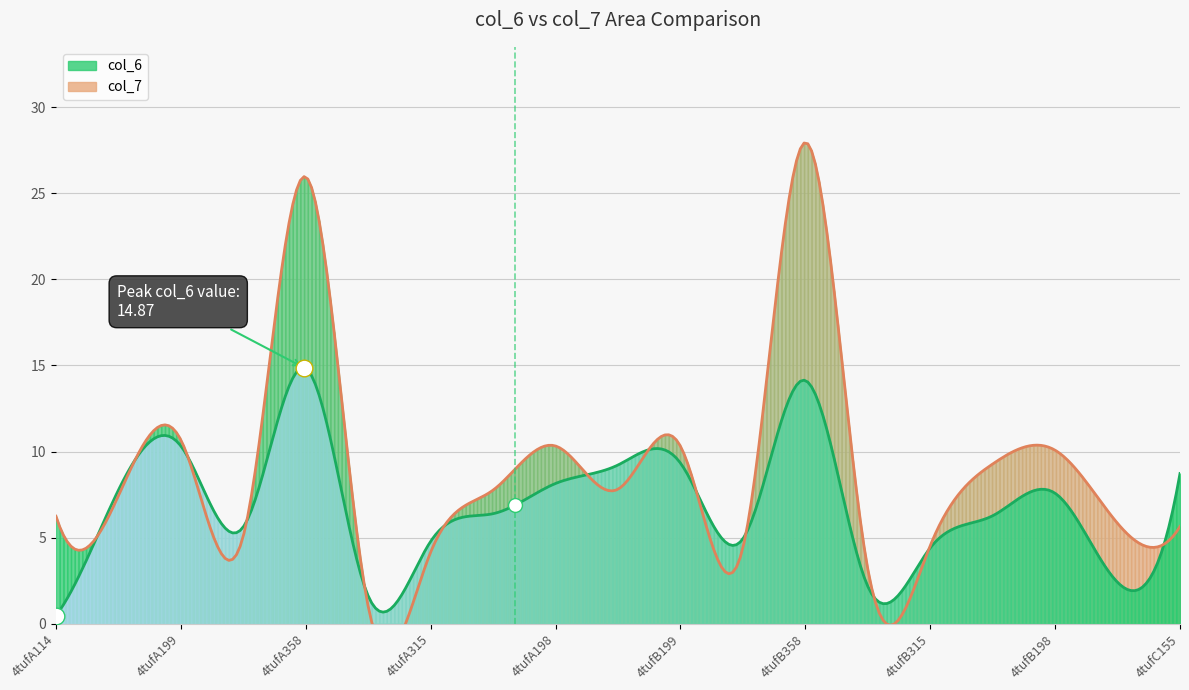

Reading right to left, what are all the values shown in this chart?

col_6: 8.7	2.4	7.6	6.3	4.4	2.2	14.1	4.9	9.3	9.2	8.1	6.4	4.8	1.6	14.8	5.6	10.3	7.8	0.5
col_7: 5.7	5.8	10.1	9.3	4.5	3.2	27.9	4.4	10.3	7.8	10.3	7.8	4.2	1.0	25.9	5.1	10.7	7.4	6.2